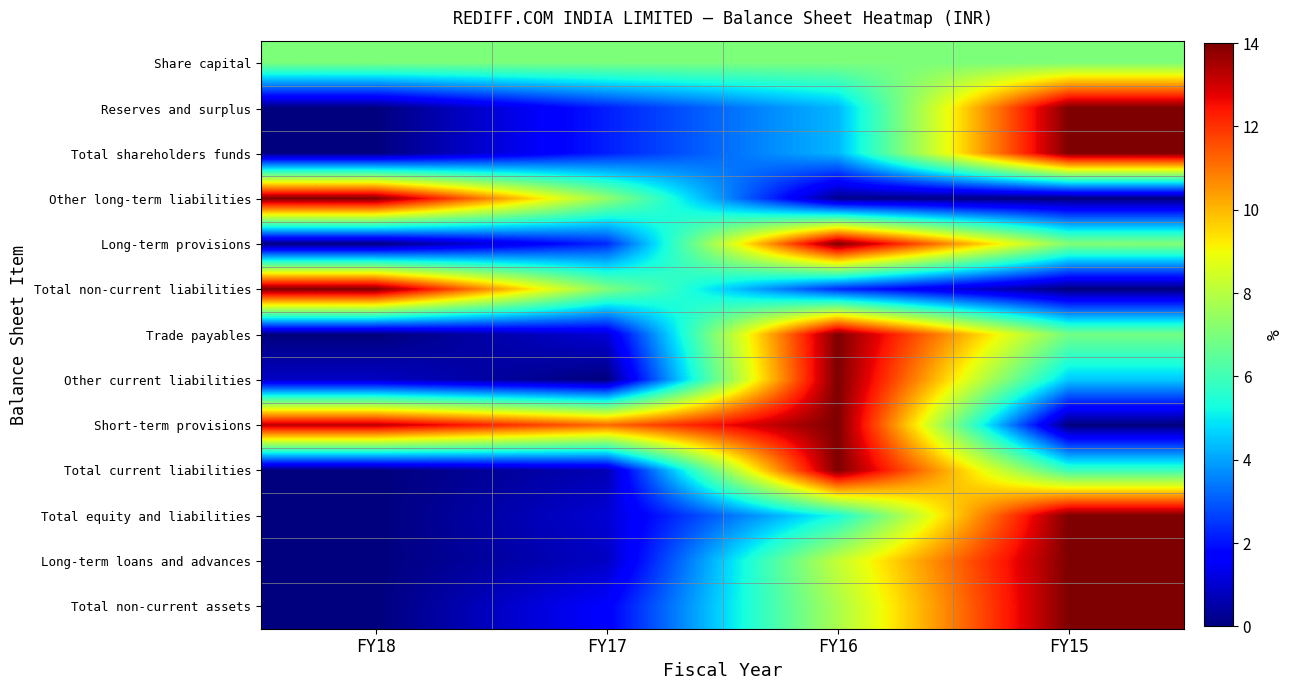

At which category does the chart reach its peak across all series?

FY15